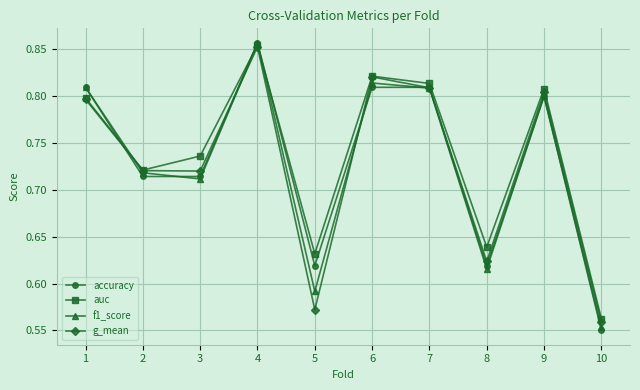

Which series changed the most between 5 and 8?

g_mean